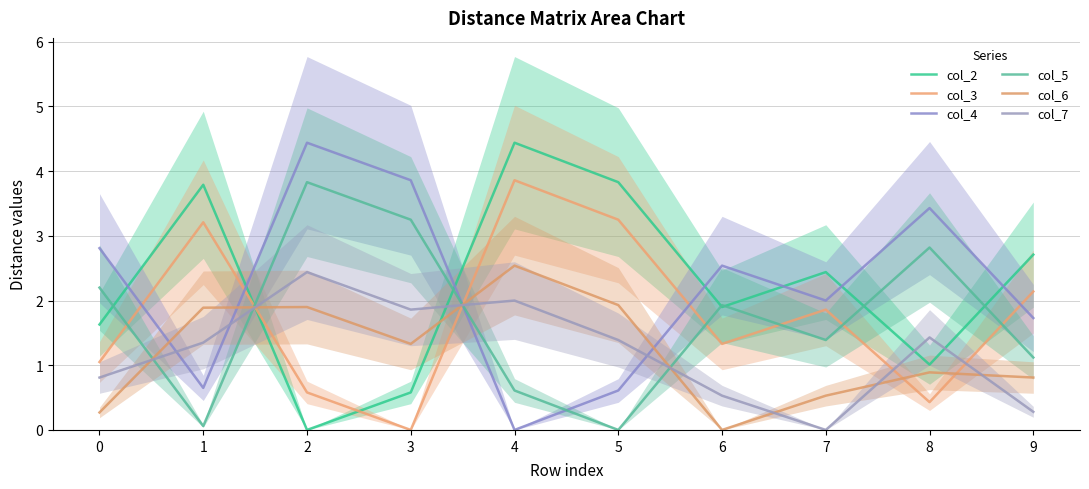

Count the number of data series in this chart.

6